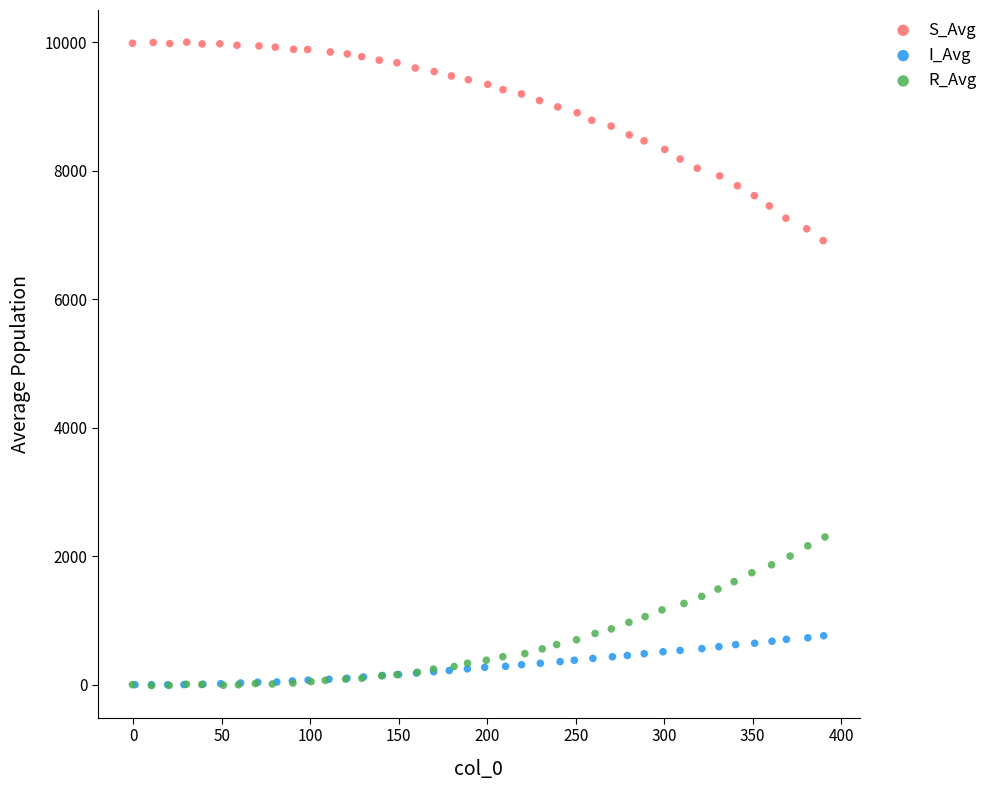

Which series has the largest Y range (max minus min)?

S_Avg